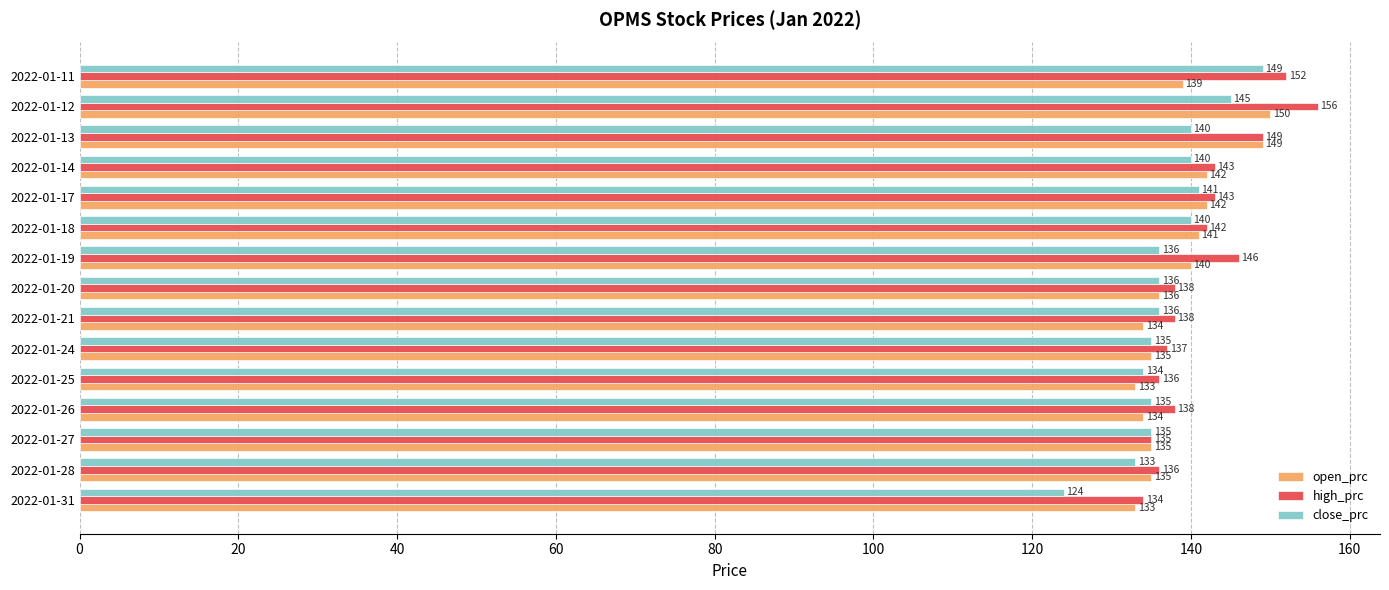

Between 2022-01-28 and 2022-01-13, which series saw the biggest shift?

open_prc